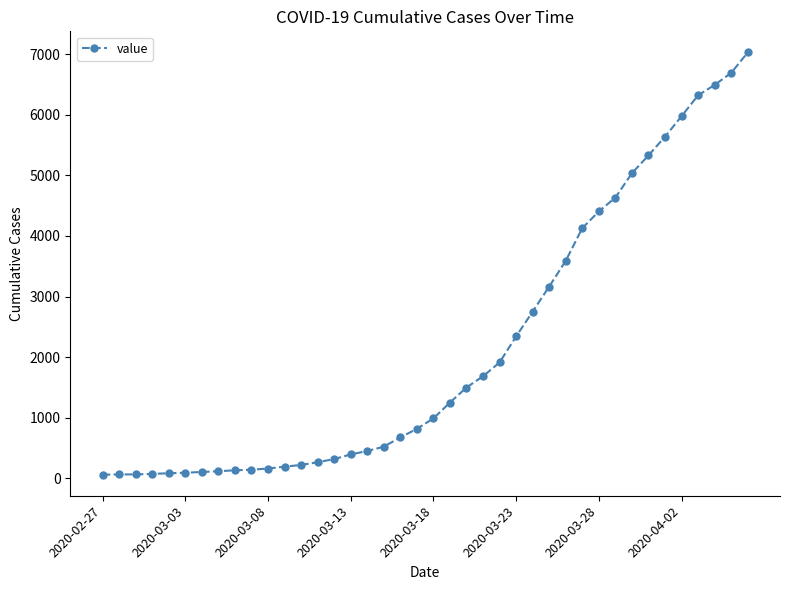

What is the difference between the second highest and second lowest values?

6623